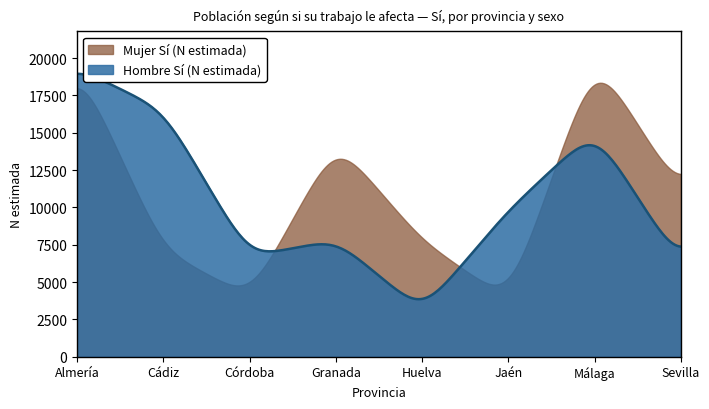

In Mujer Sí (N estimada), how many points are higher than both neighbors (excluding endpoints)?

2